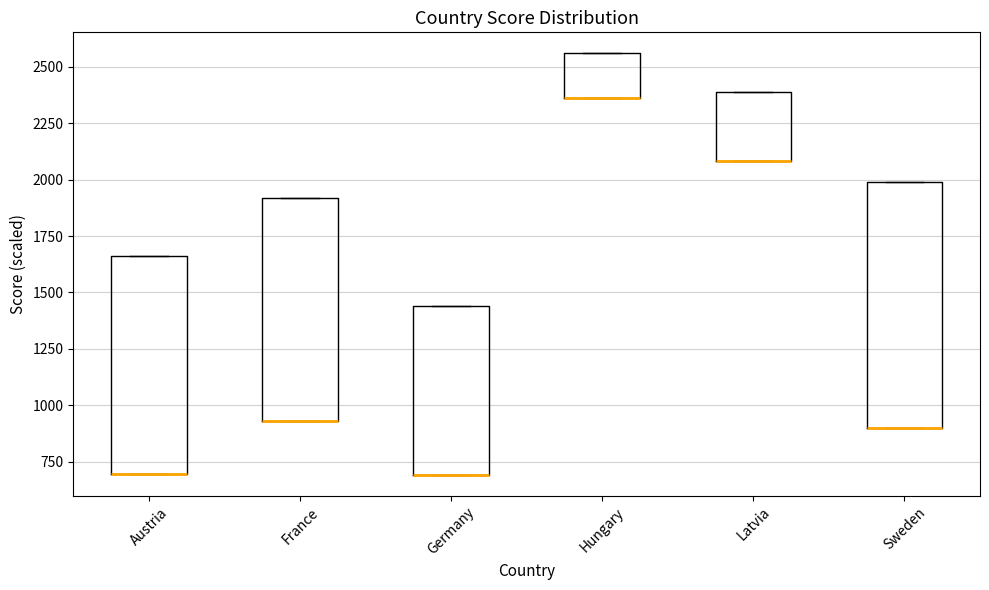

Where is the lower edge of the box for France on the y-axis? The values are not printed on the chart, so give them approximately, as read against the axis.

950